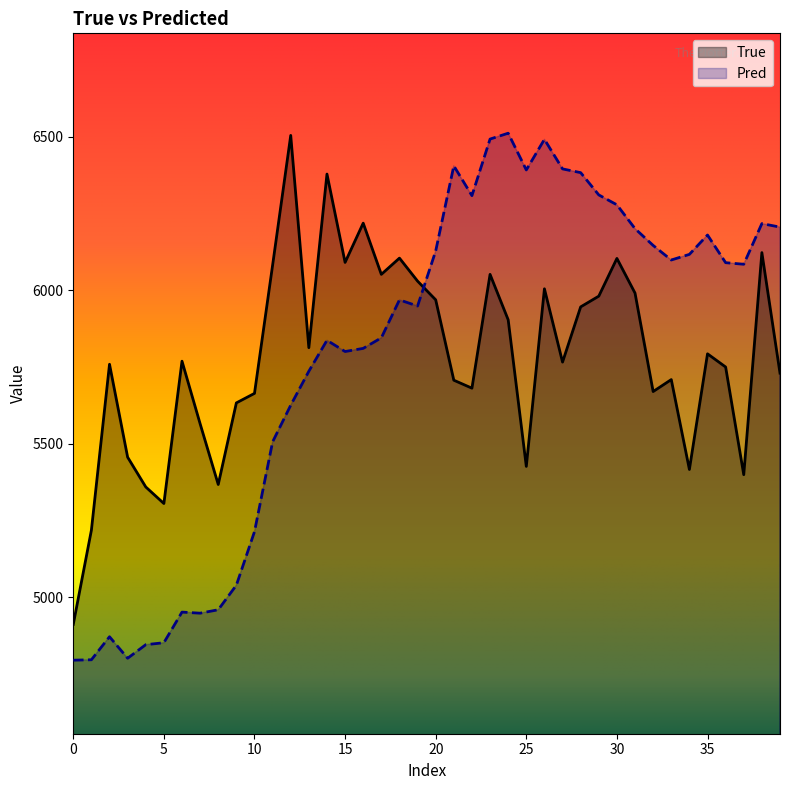

Which series has the largest range (max minus min)?

Pred